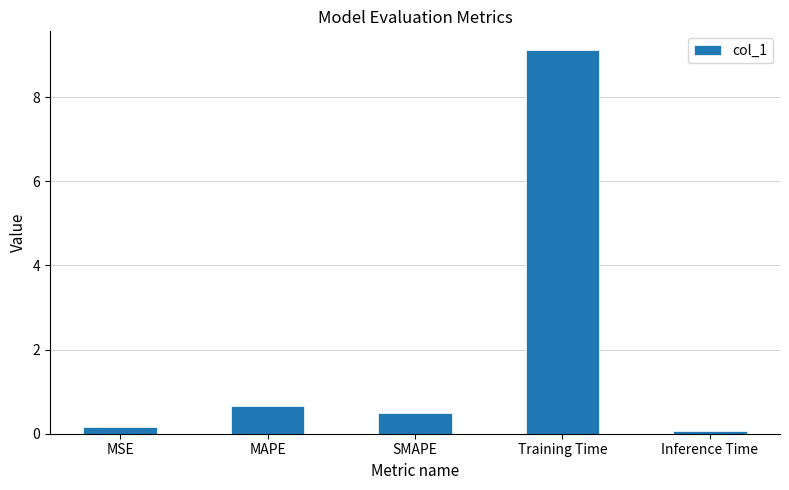

List the labels in order of value, largest first.

Training Time, MAPE, SMAPE, MSE, Inference Time